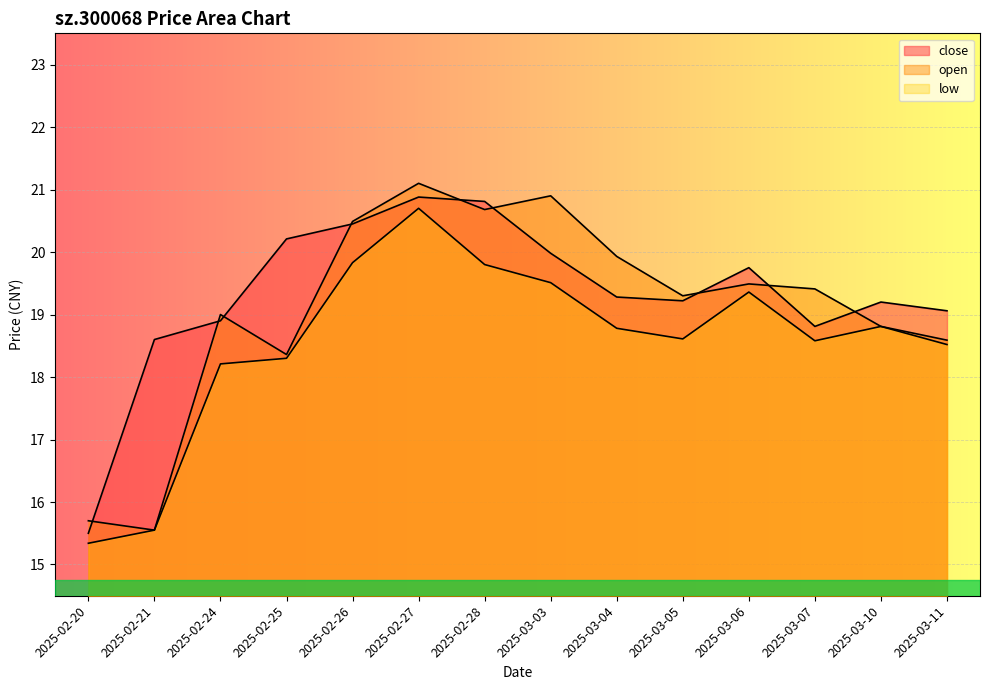

True or false: low has a value of 8.4 at 2025-03-04.

False